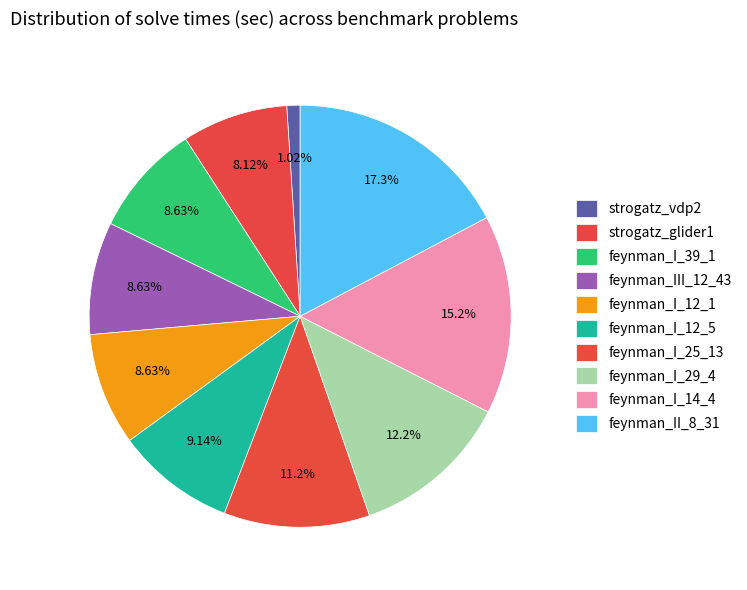

How many segments does this pie chart have?

10